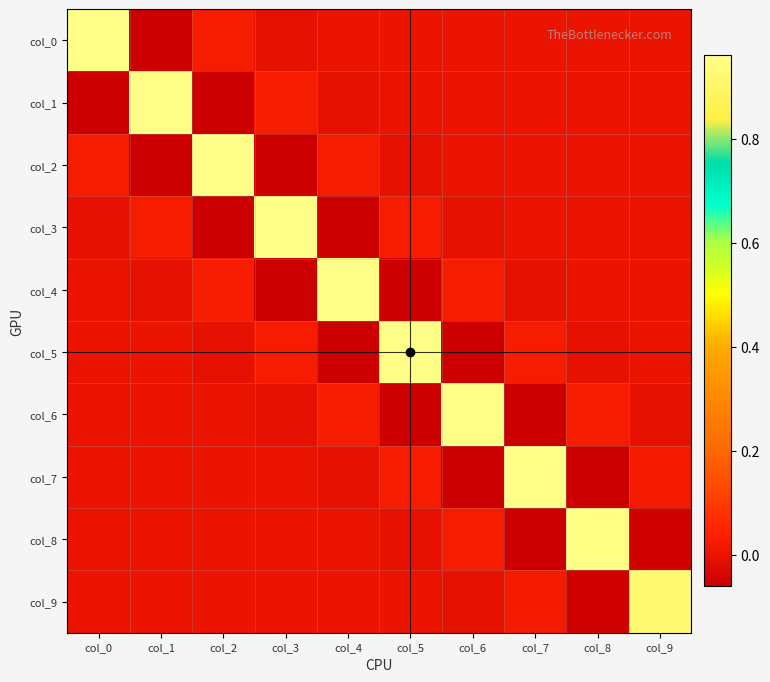

What is the total value across all series at col_8?

0.9